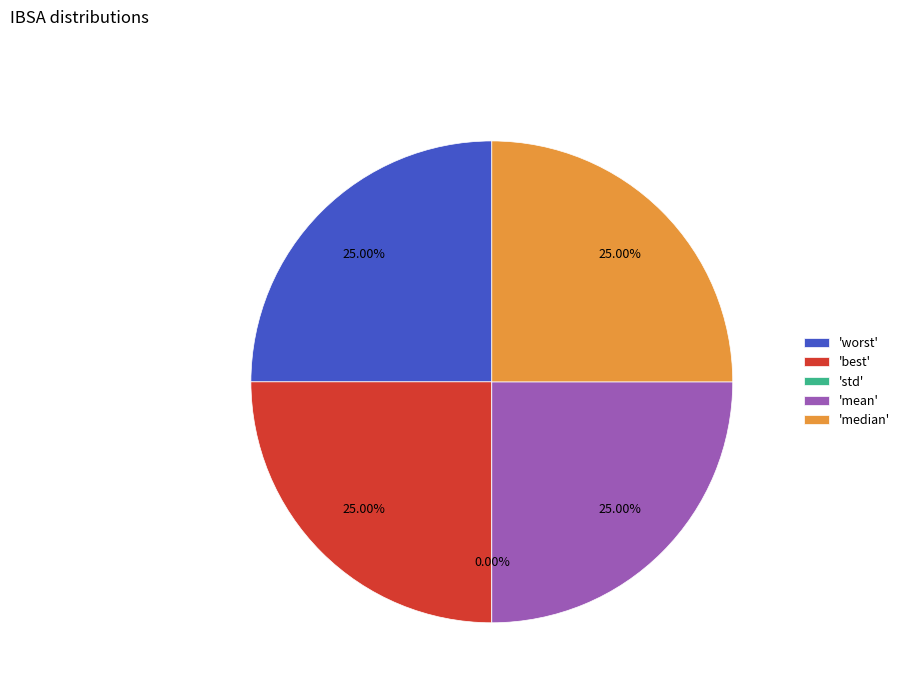

How many segments does this pie chart have?

5